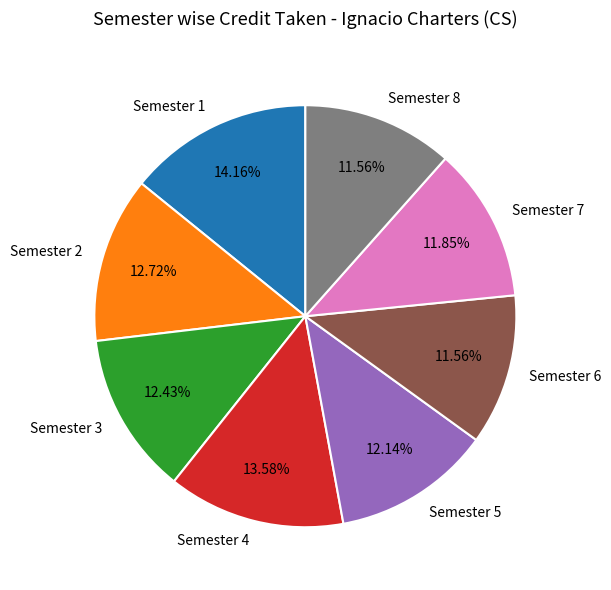

What is the largest slice in the pie chart?

Semester 1